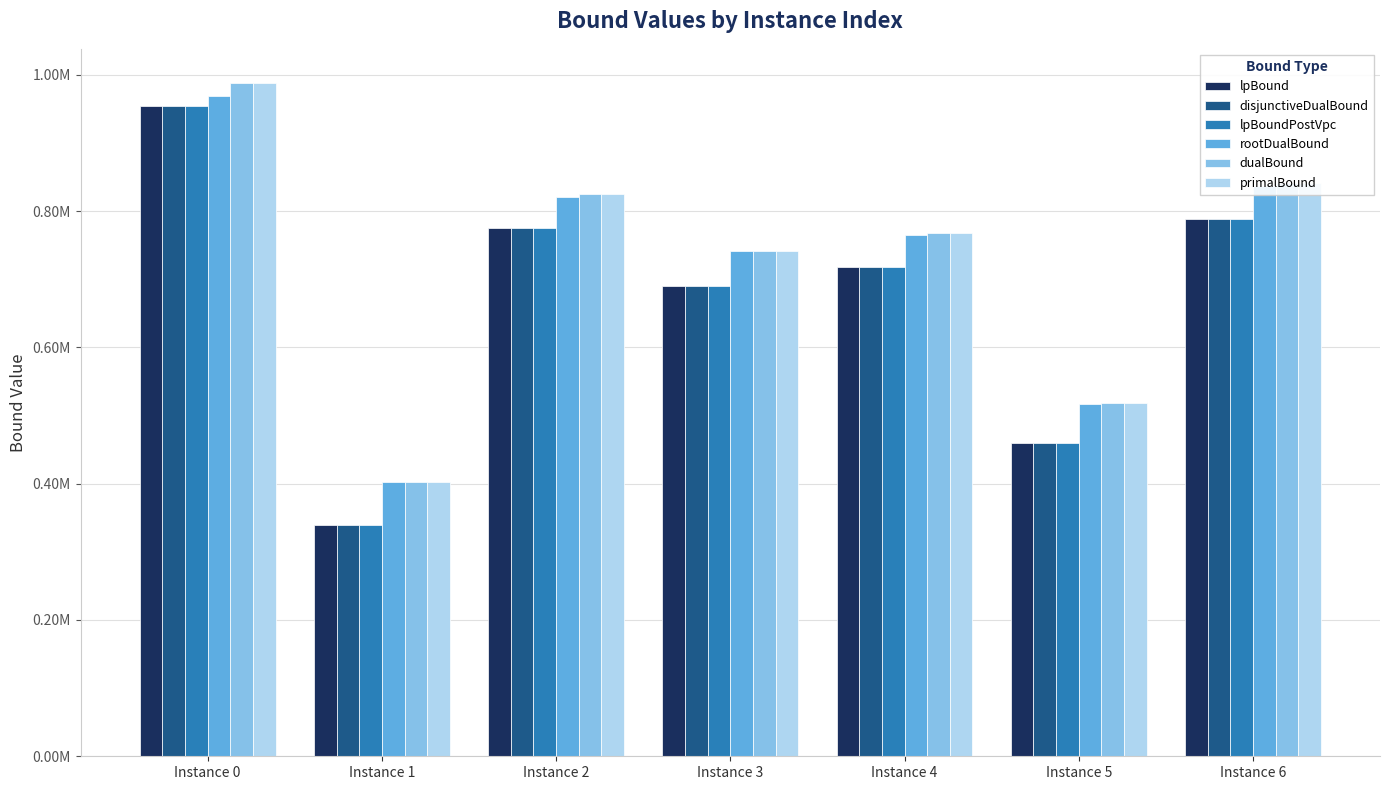

Are the bars horizontal?

No